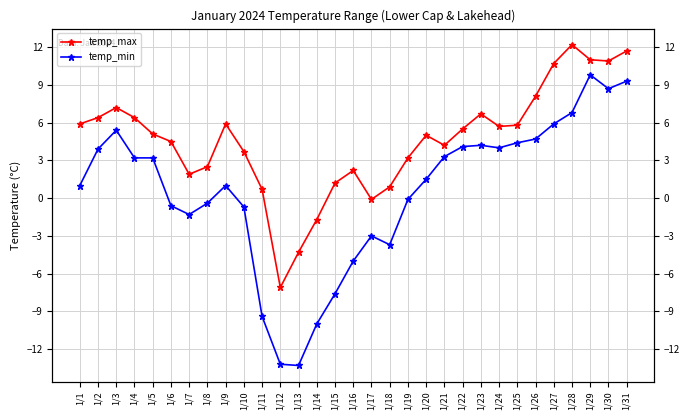

What is the difference between the highest and lowest values at 1/25?

1.4